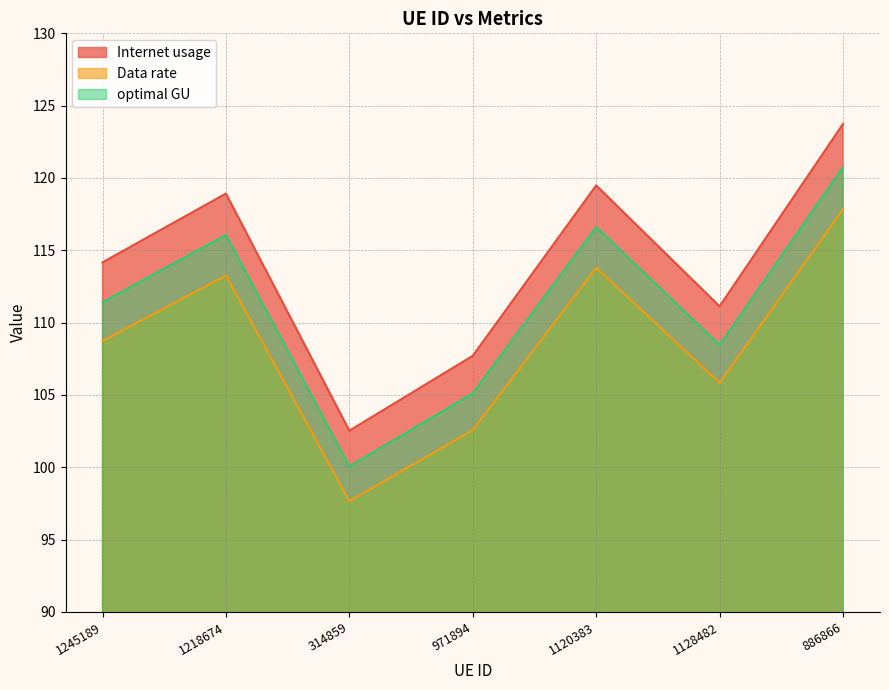

Reading left to right, extract all data points from this chart.

Internet usage: 1245189=114.2	1218674=118.9	314859=102.5	971894=107.7	1120383=119.5	1128482=111.1	886866=123.7
Data rate: 1245189=108.7	1218674=113.3	314859=97.6	971894=102.6	1120383=113.8	1128482=105.8	886866=117.8
optimal GU: 1245189=111.4	1218674=116.1	314859=100.1	971894=105.1	1120383=116.6	1128482=108.4	886866=120.7